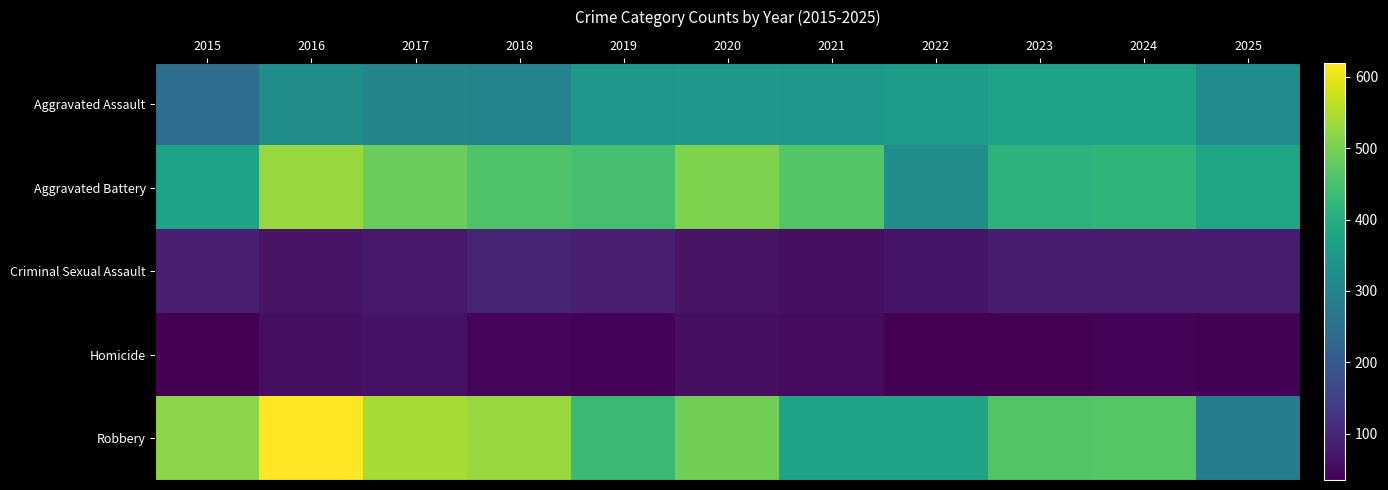

Between 2015 and 2025, which series saw the biggest shift?

Robbery